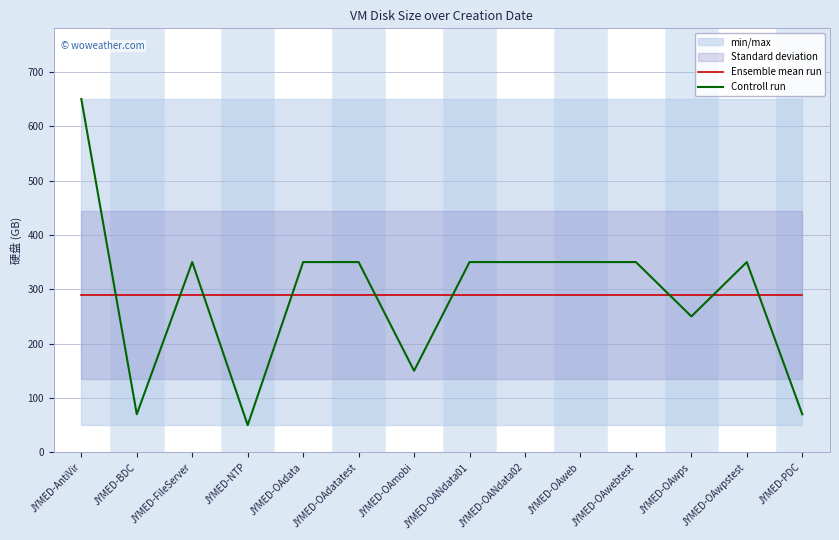

How many times do Controll run and Ensemble mean run cross each other?

9